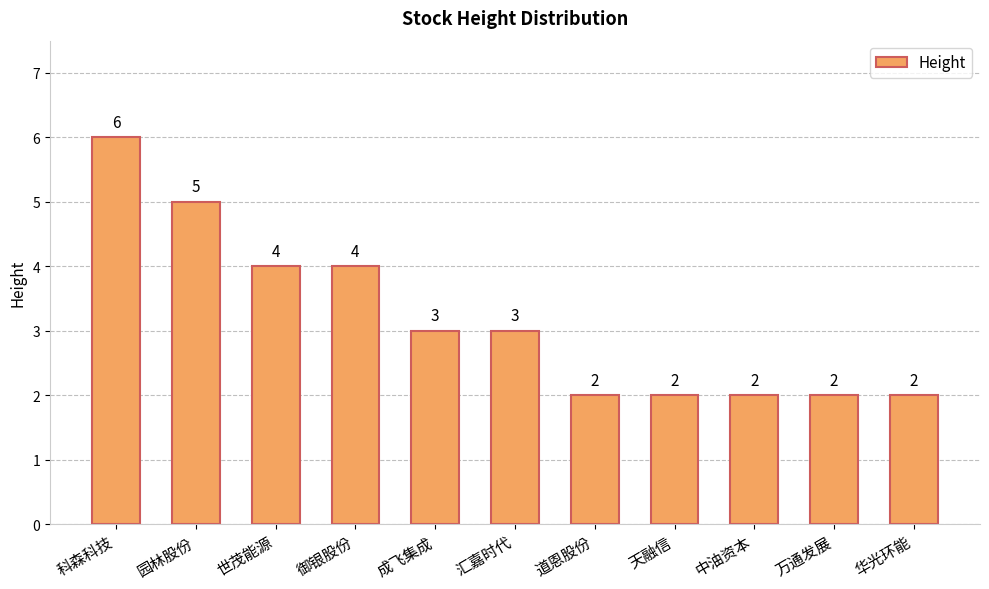

How many bars are there in total?

11